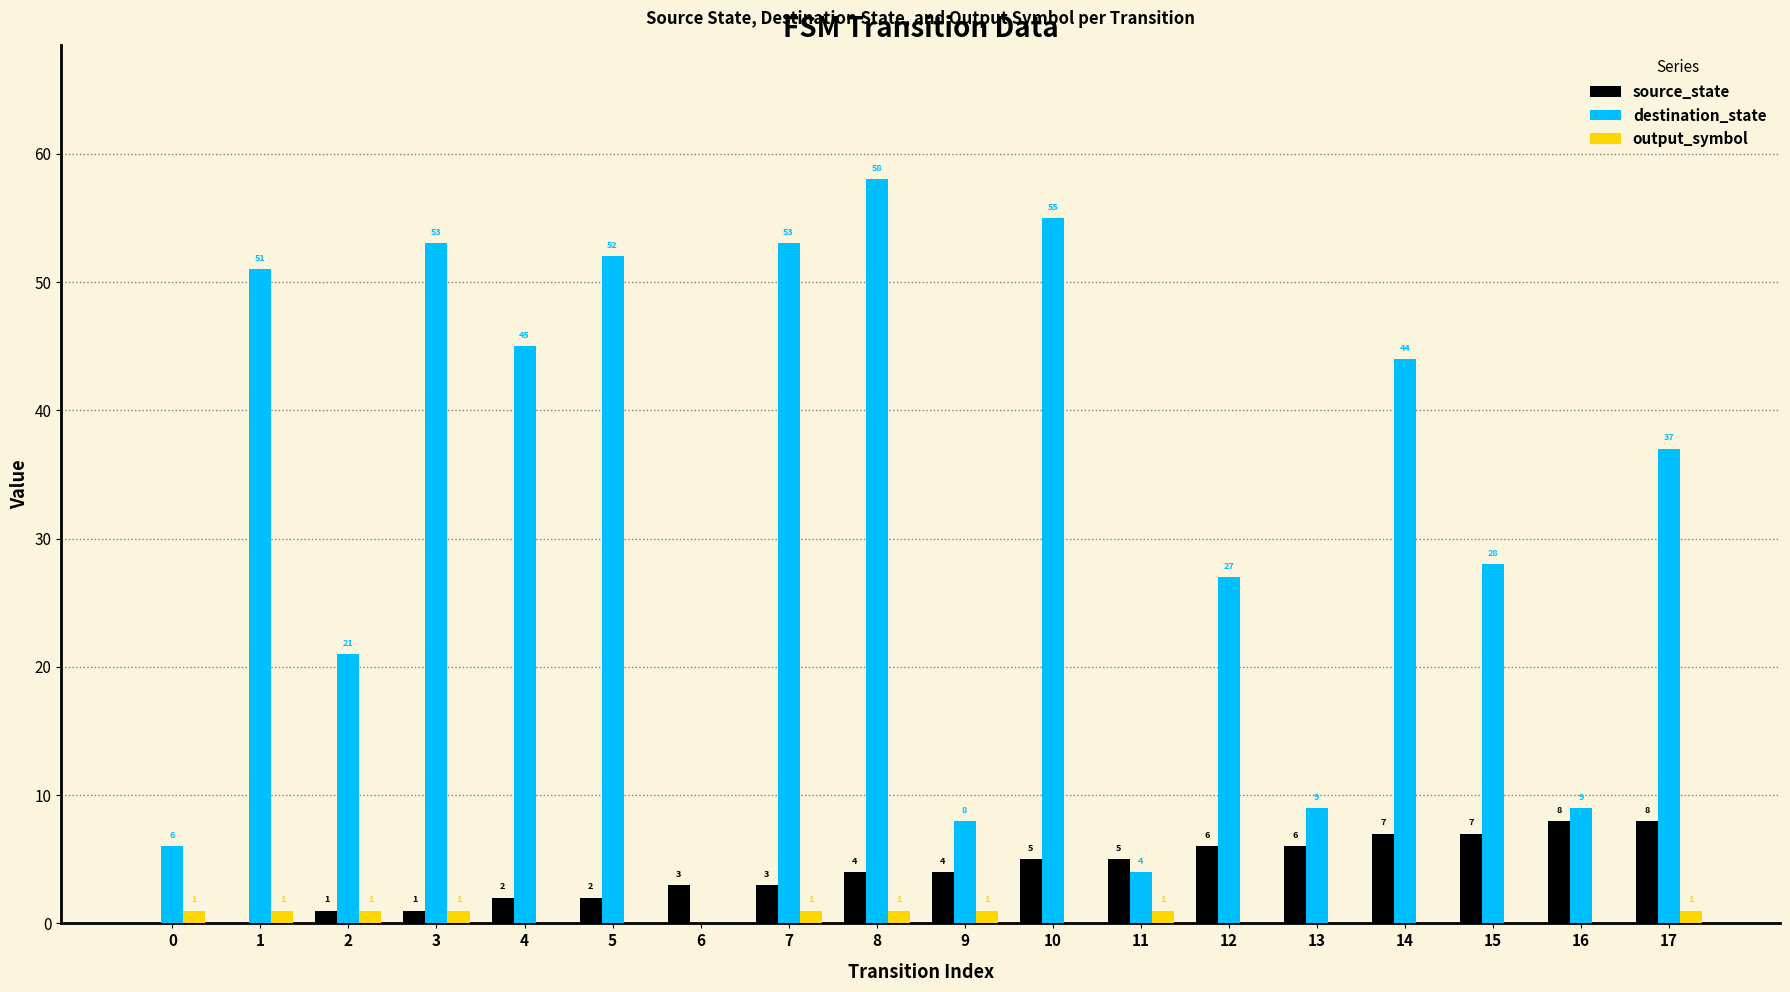

Which series changed the most between 10 and 11?

destination_state